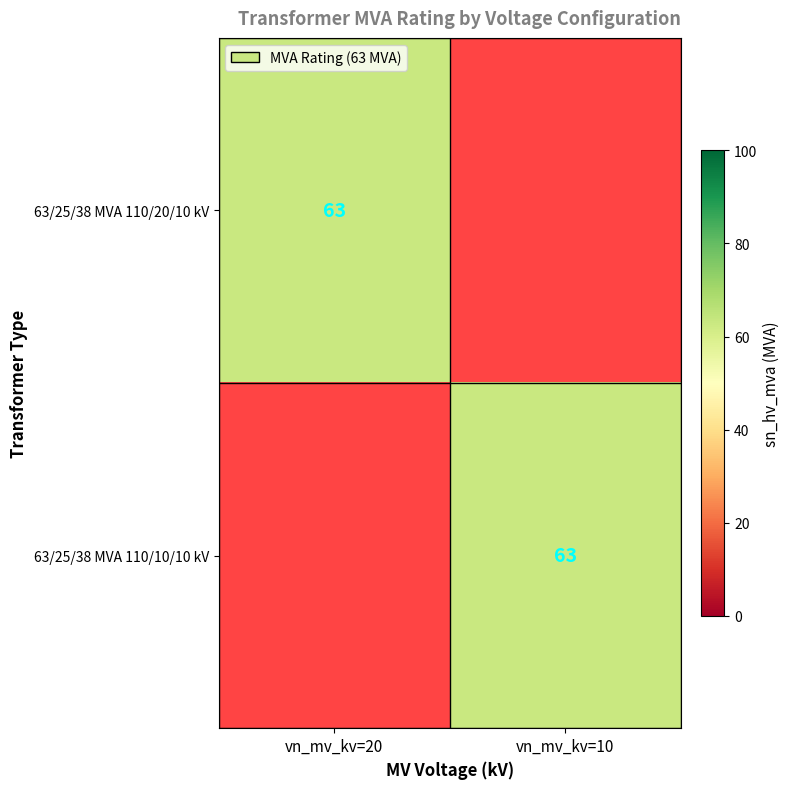

What is the spread (max minus min) of values at vn_mv_kv=20?

63